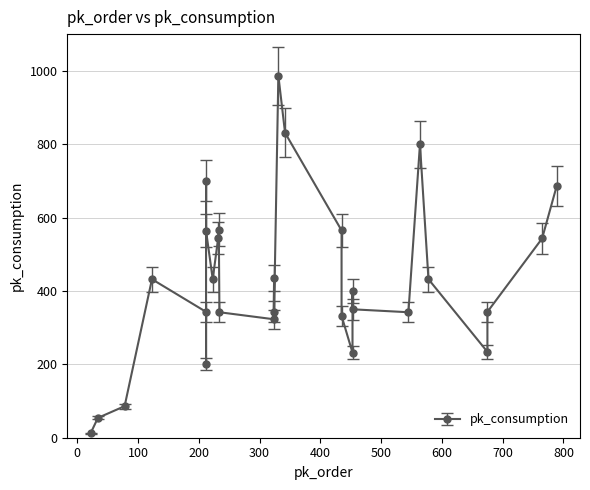

What is the difference between the maximum and minimum values?

975